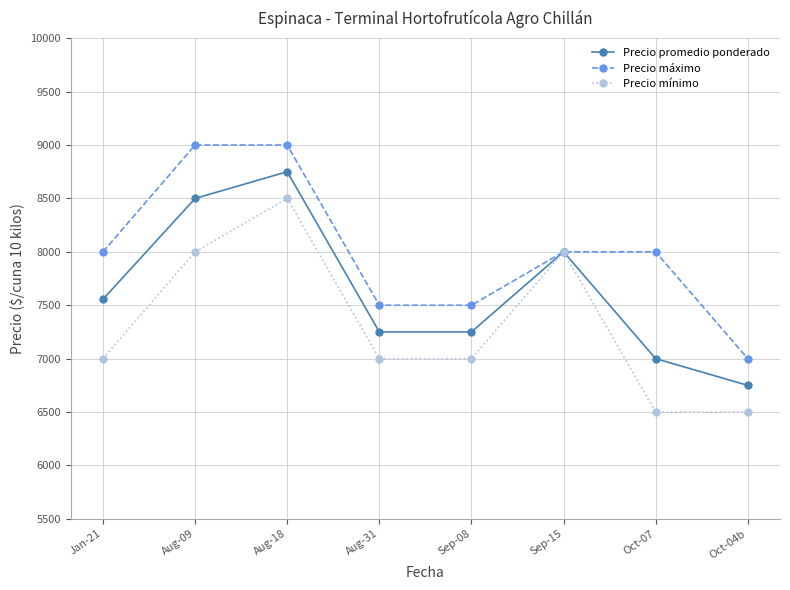

Is the value of Precio promedio ponderado at Oct-04b greater than the value of Precio mínimo at Sep-08?

No